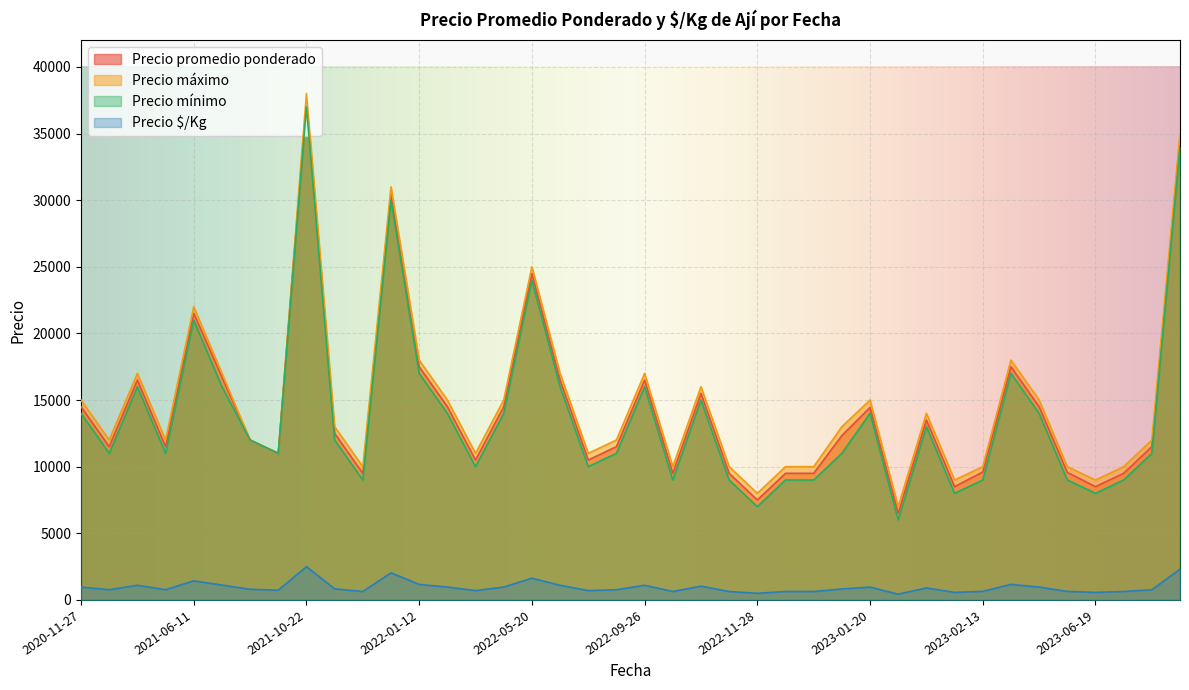

What is the maximum value shown in the chart?

38000